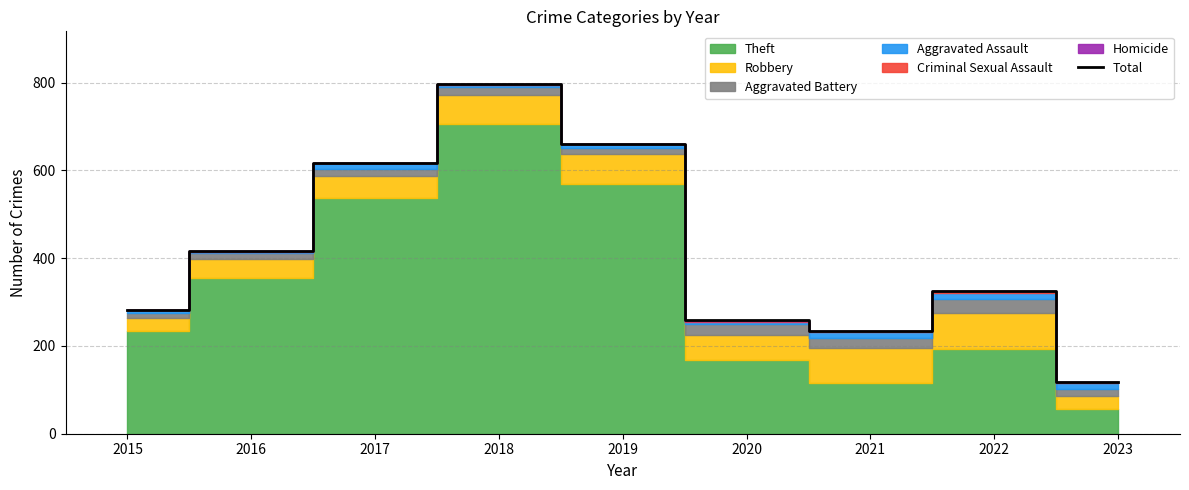

Which has a higher value, 2015 or 2022?

2022